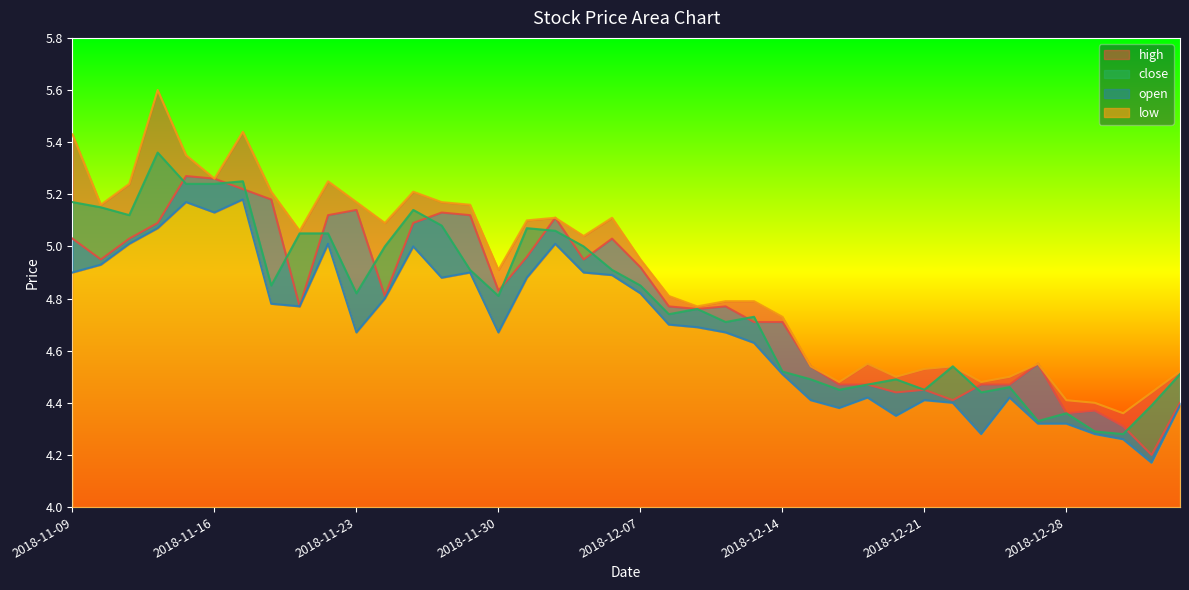

Read the close value at 2018-12-13.

4.7